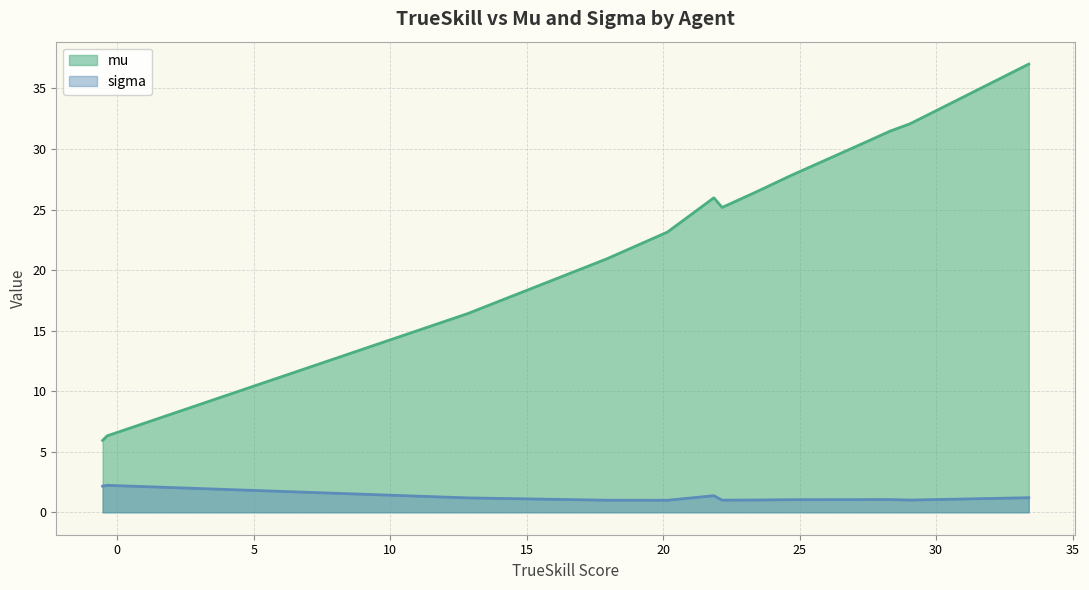

True or false: sigma and mu intersect in this chart.

False